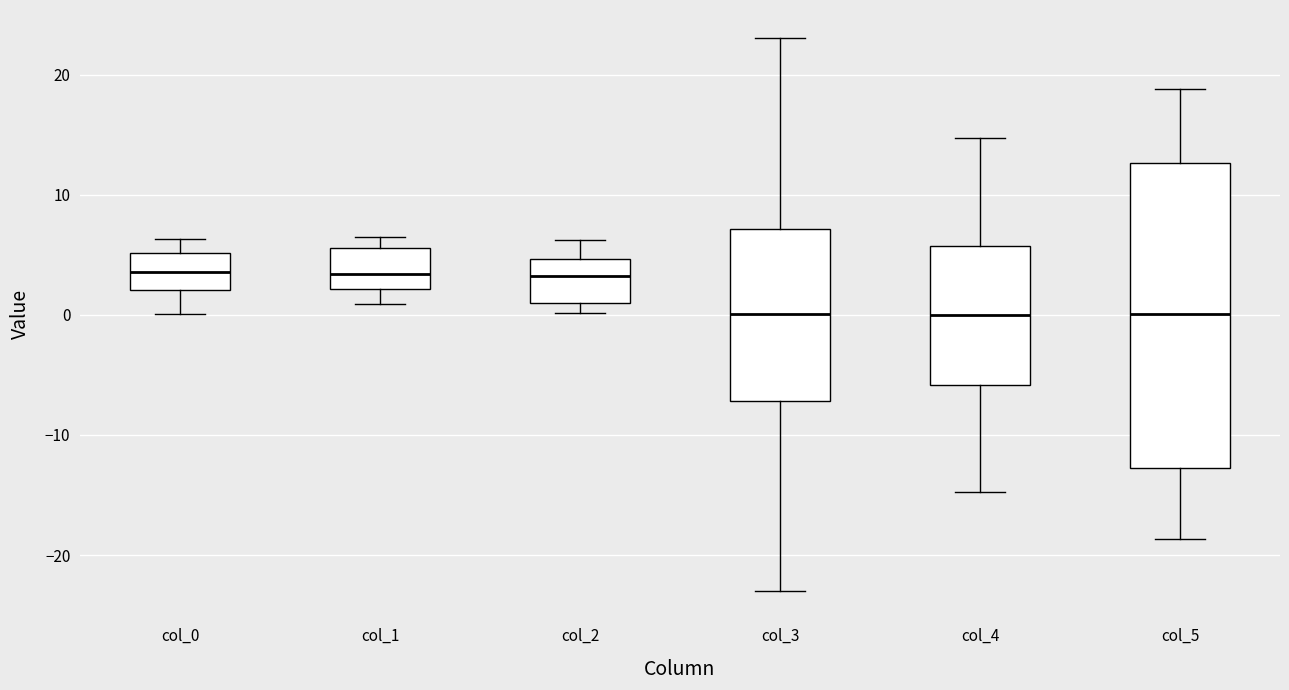

Reading left to right, read every box against the y-axis: the position of its median line, the range the box covers, and the ends of its whiskers. The values are not printed on the chart, so give them approximately, as read against the axis.

col_0: median 4, box 2 to 5, whiskers 0 to 6
col_1: median 3, box 2 to 6, whiskers 1 to 6 (just above the box's upper edge)
col_2: median 3, box 1 to 5, whiskers 0 to 6
col_3: median 0, box -7 to 7, whiskers -23 to 23
col_4: median 0, box -6 to 6, whiskers -15 to 15
col_5: median 0, box -13 to 13, whiskers -19 to 19